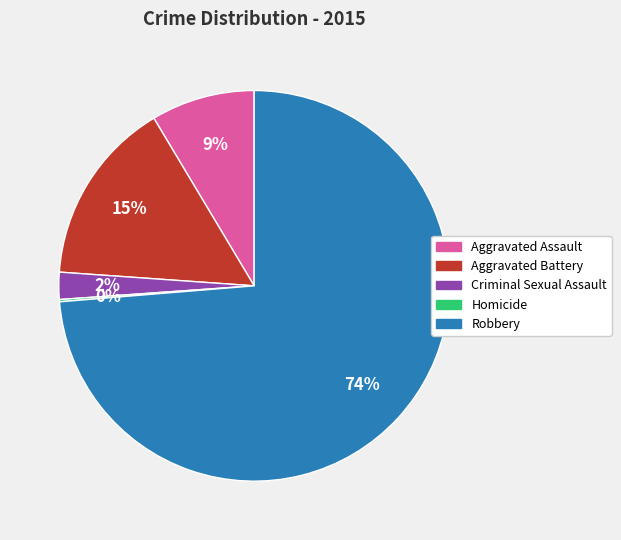

Which has a higher value, Criminal Sexual Assault or Aggravated Battery?

Aggravated Battery